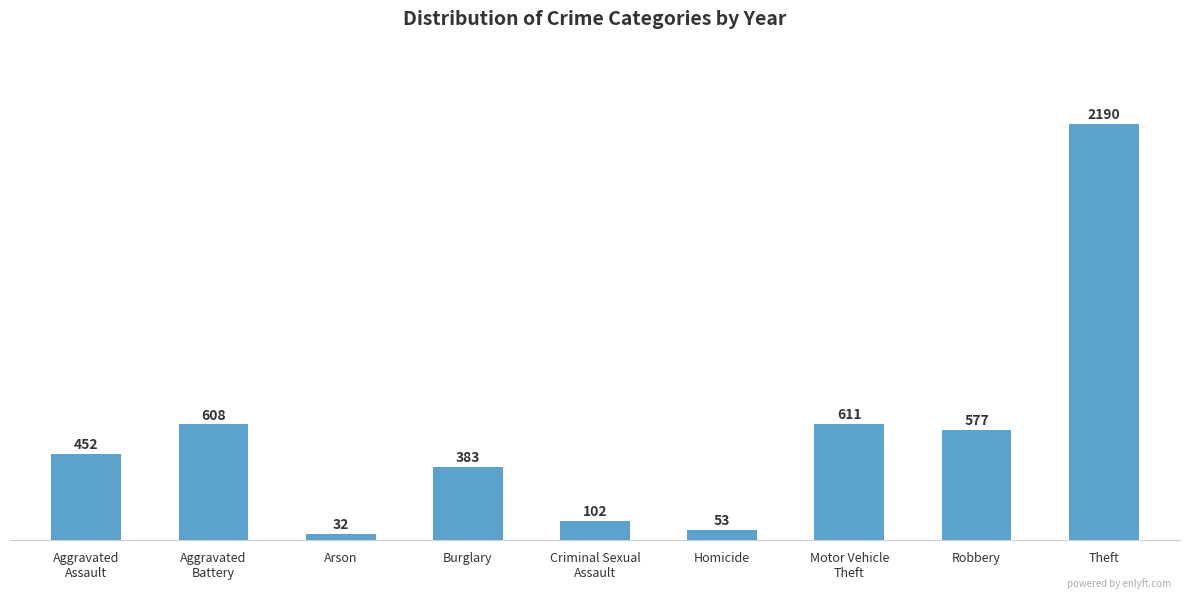

What is the difference between the maximum and minimum values?

2158